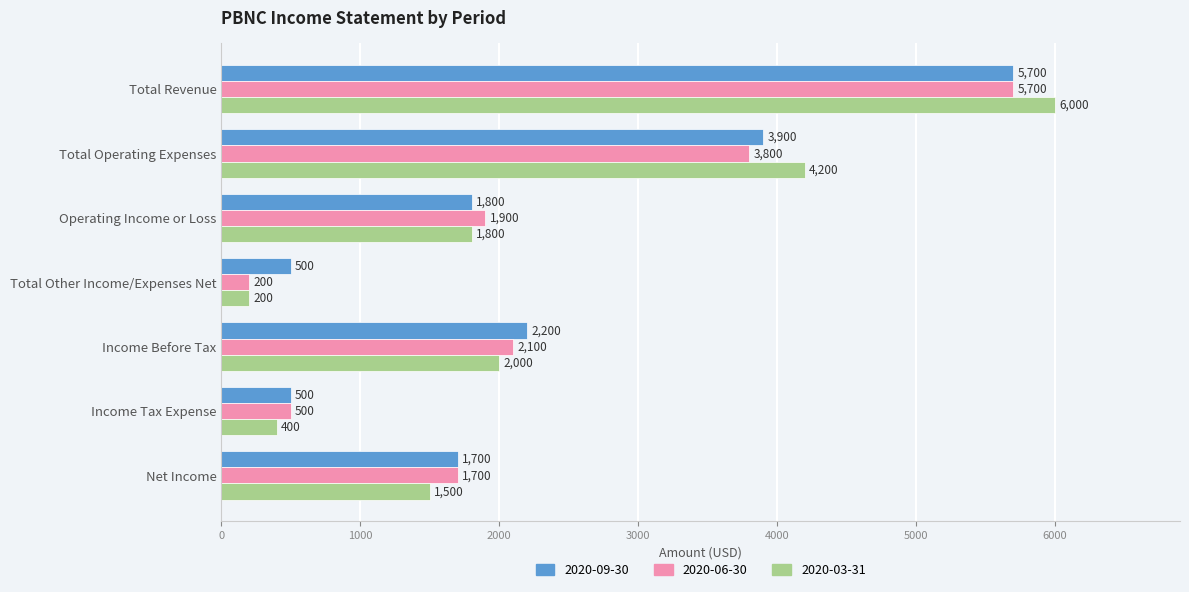

The 2020-03-31 series shows 4200 at Total Operating Expenses. True or false?

True